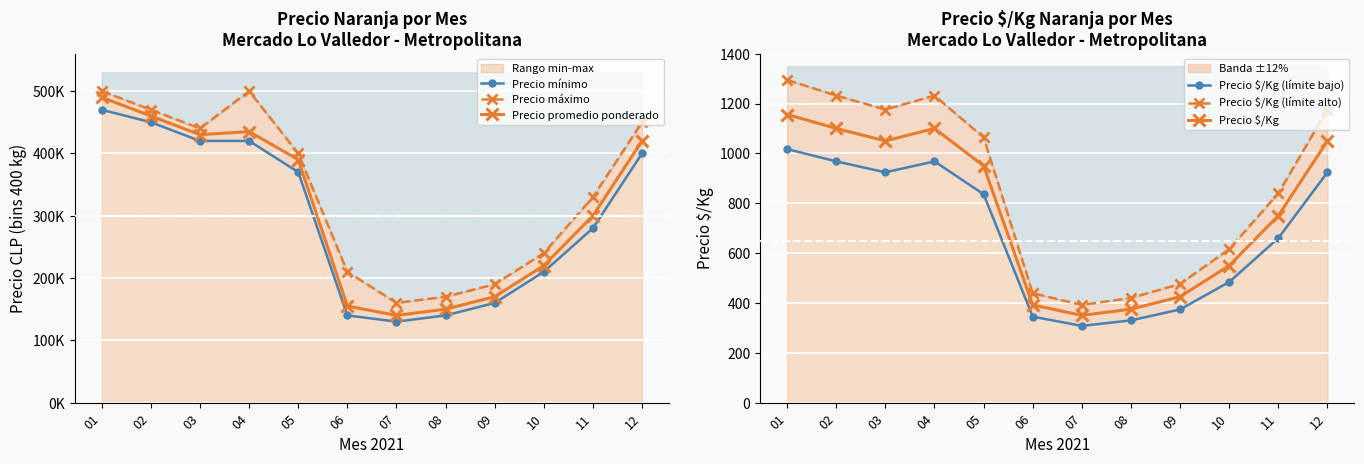

At which category does Precio promedio ponderado reach its first local valley?

03